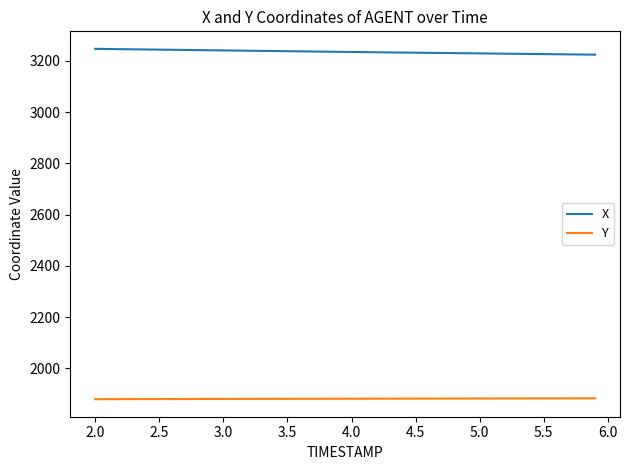

What is the minimum value shown in the chart?

1880.1